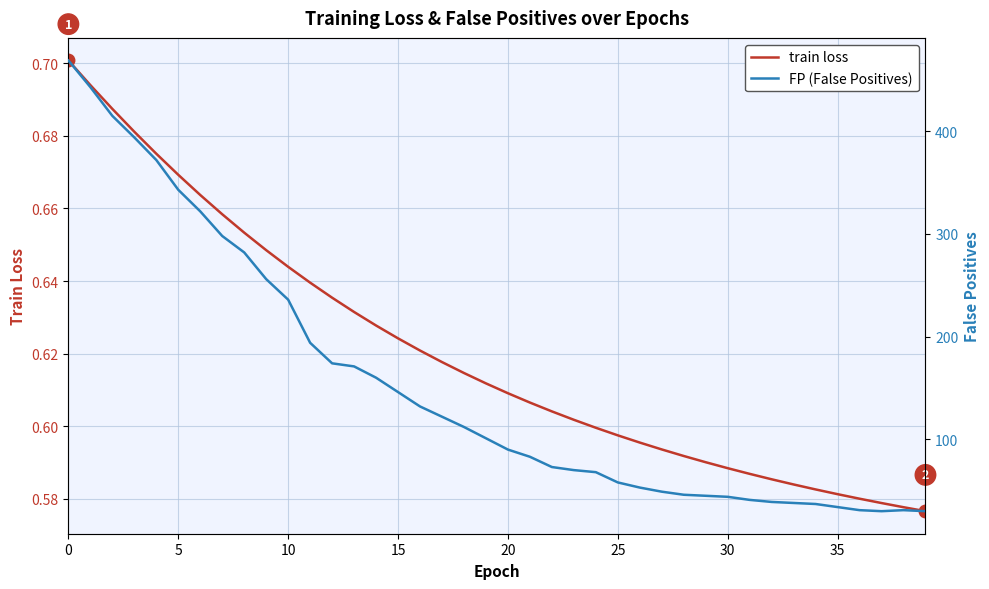

Is it true that train loss equals 0.7 at 5?

True